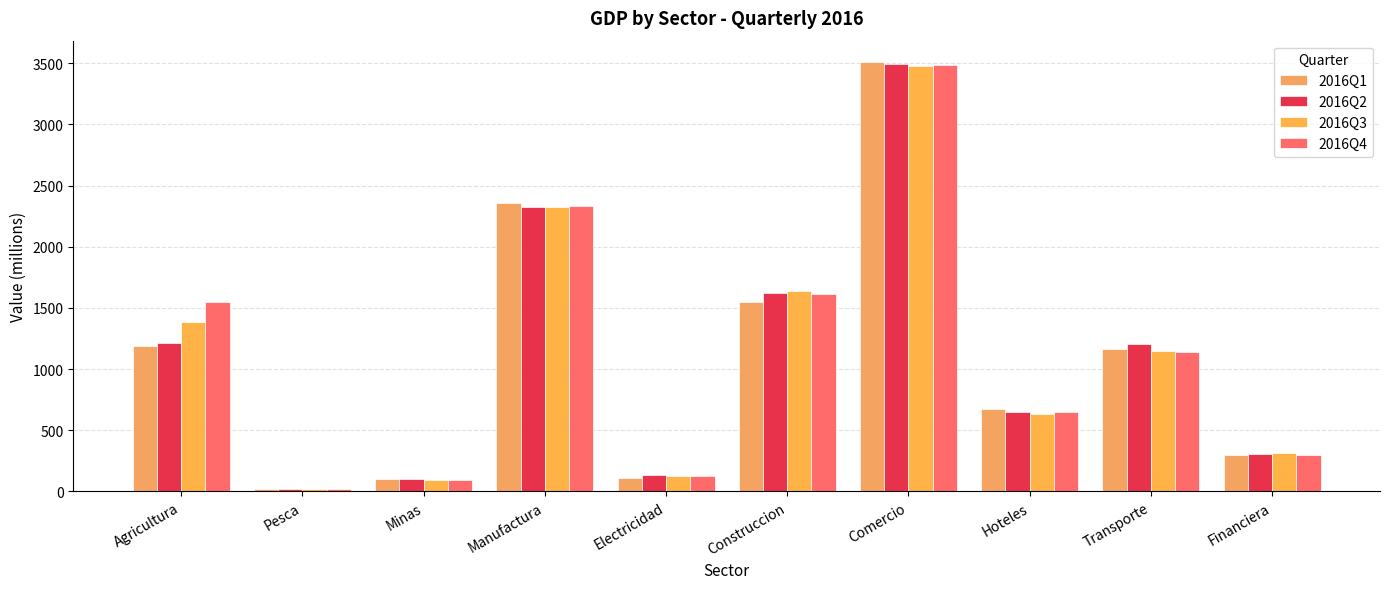

What is the difference between the 2016Q4 values at Transporte and Hoteles?

486.7